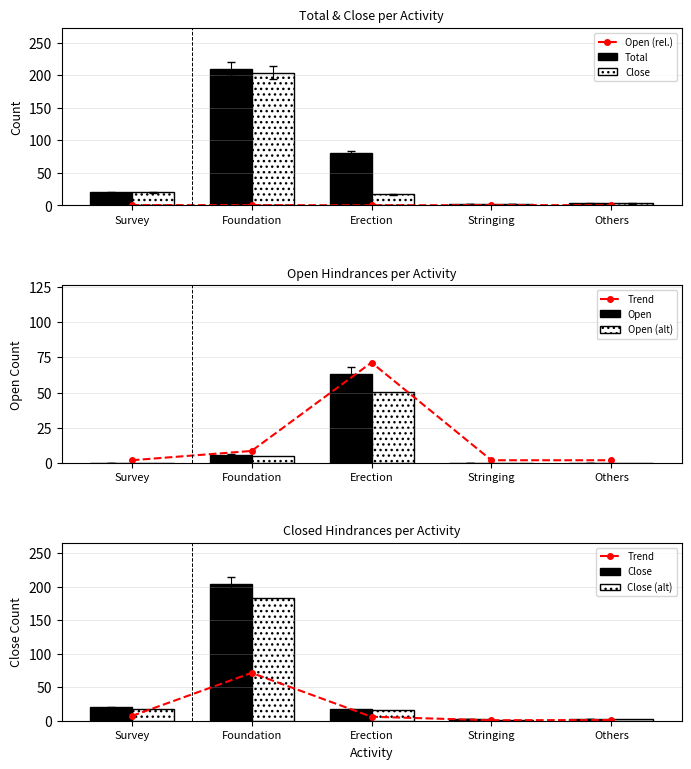

What is the value of the Close bar at the 5th from the left?

2.9